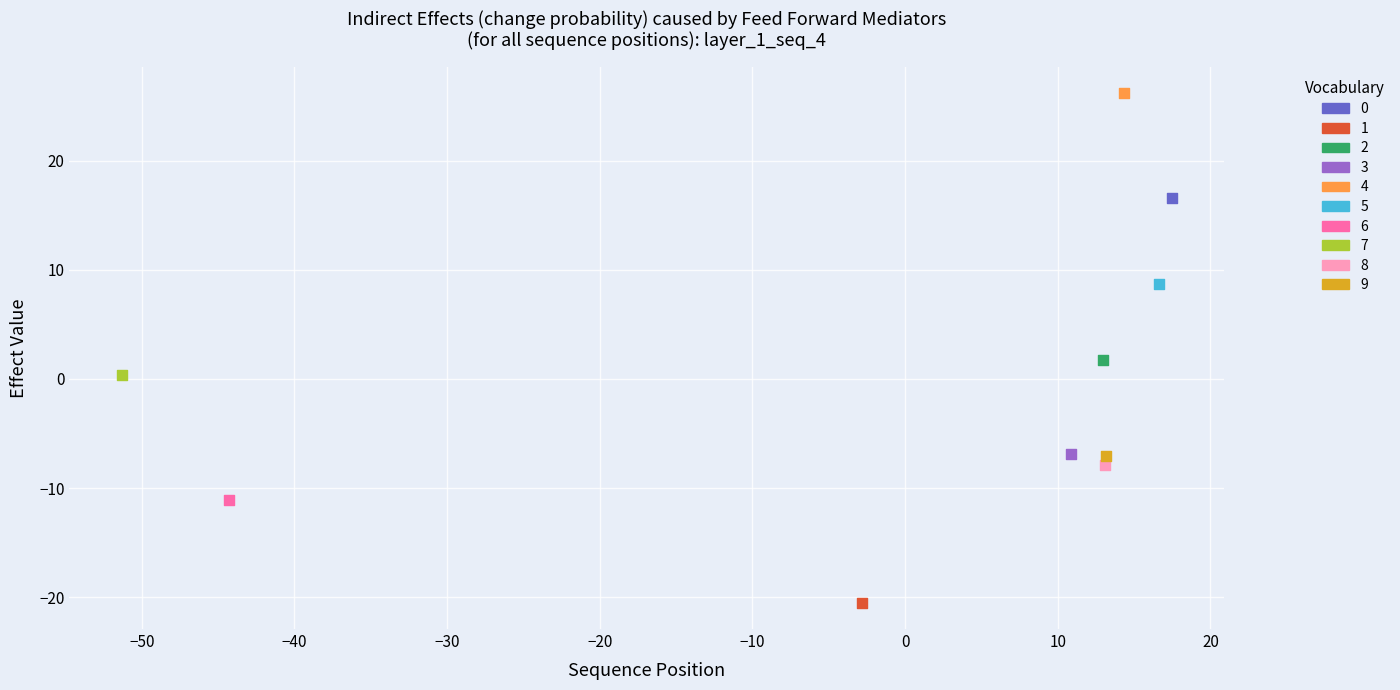

What are all the series names shown in the legend?

0, 1, 2, 3, 4, 5, 6, 7, 8, 9